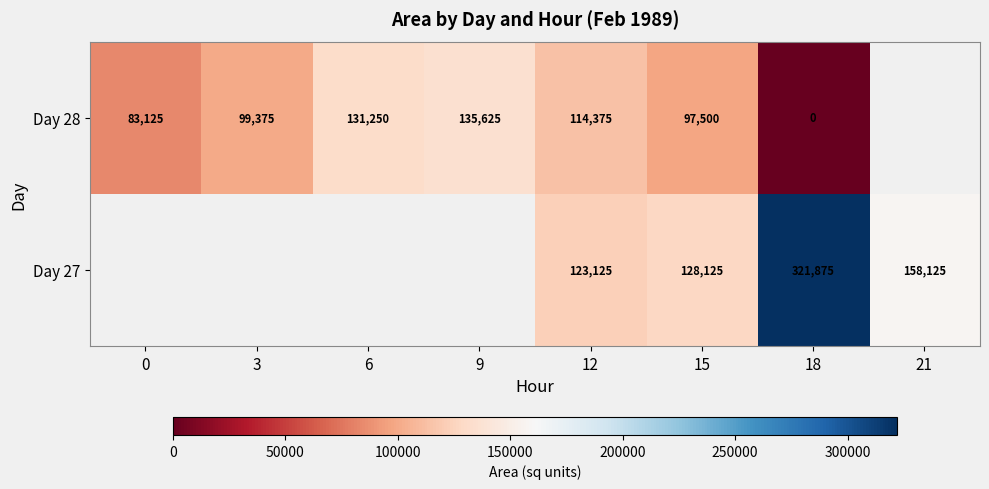

The Day 28 series shows 47755.3 at 0. True or false?

False